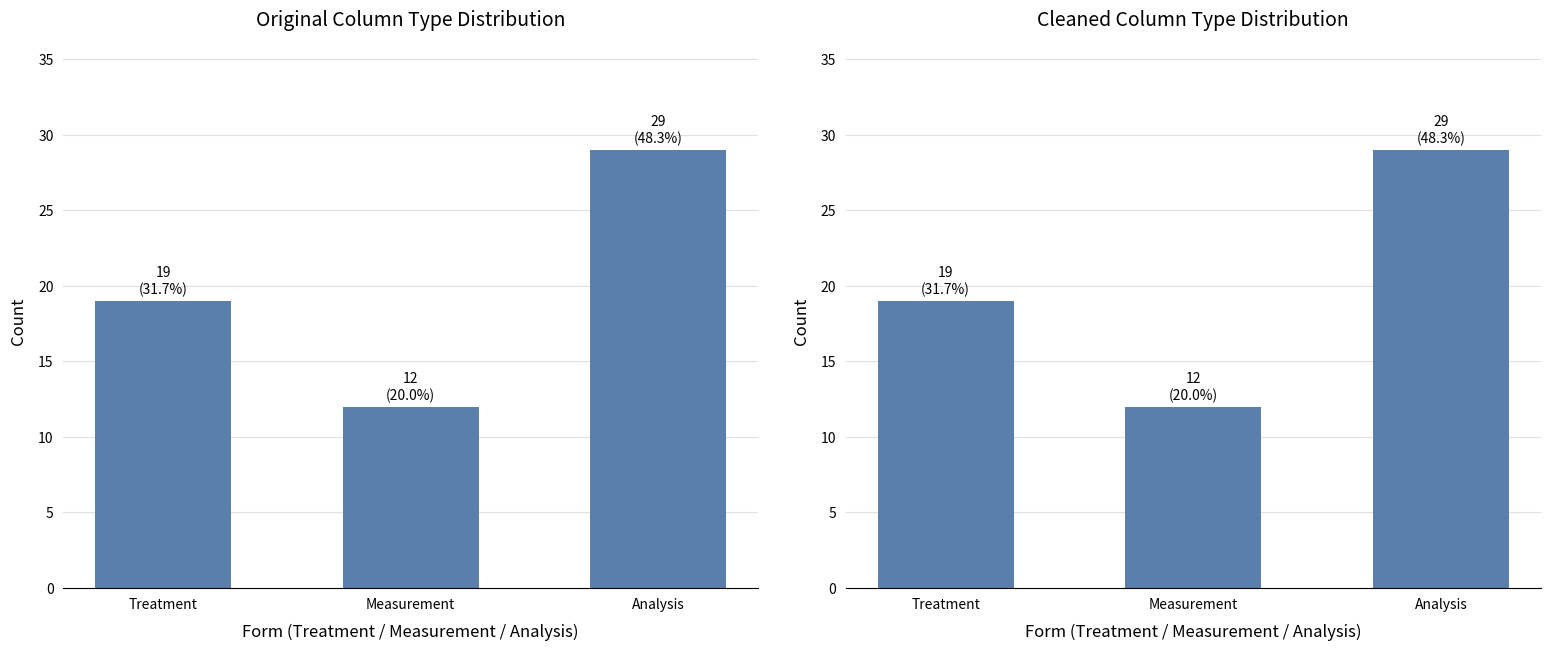

What is the sum of the values at Measurement and Treatment?

31